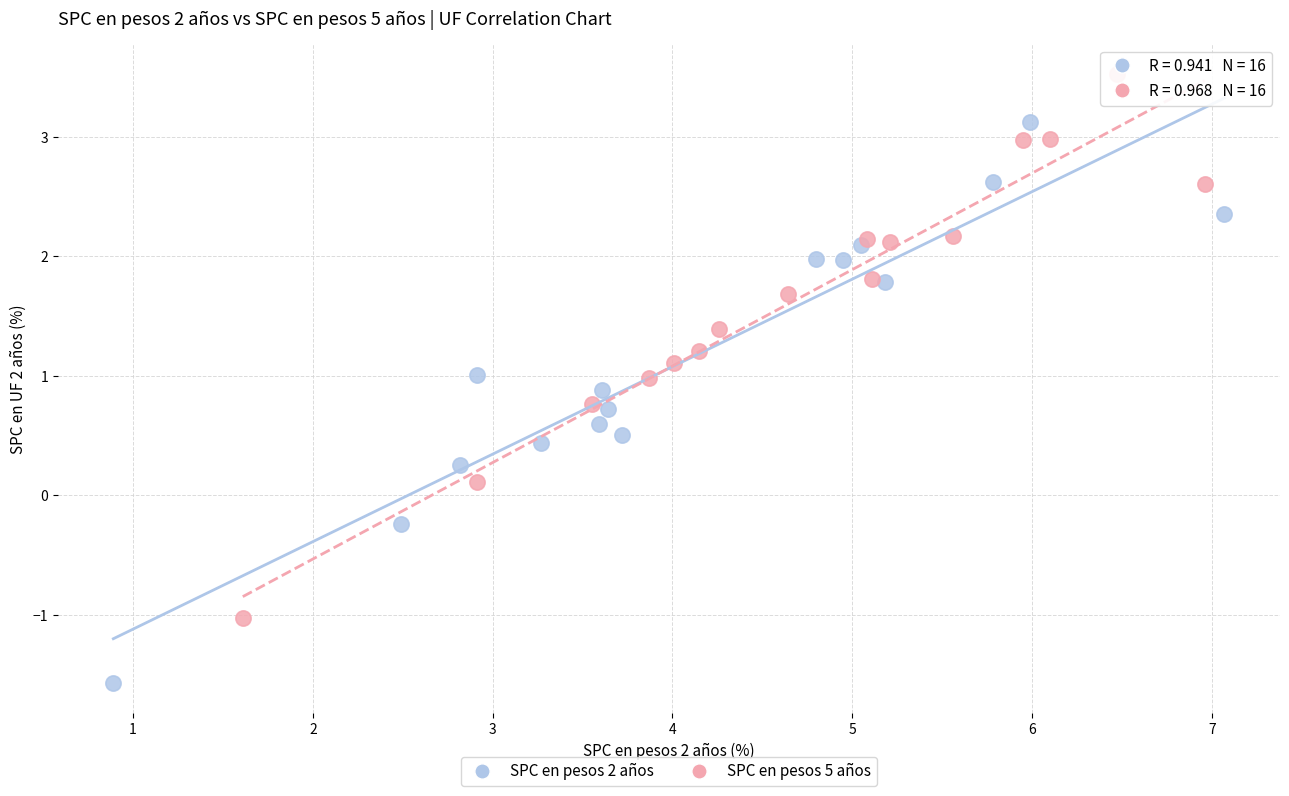

Which series contains the highest Y value?

SPC en pesos 5 años